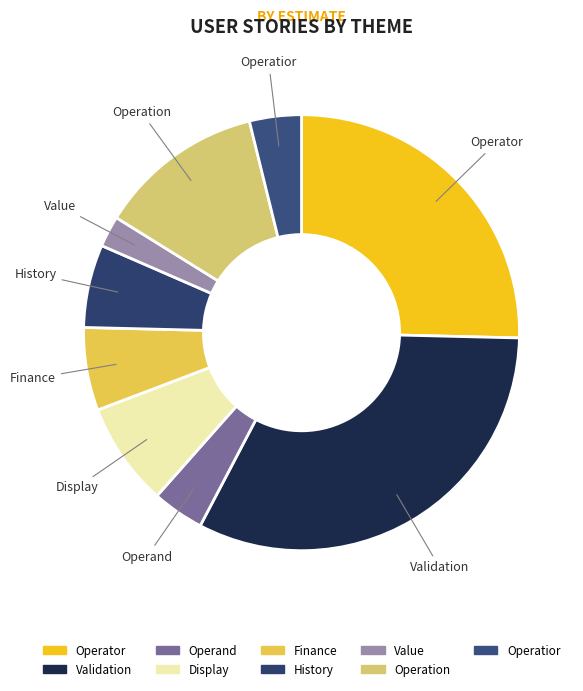

How many segments does this pie chart have?

9